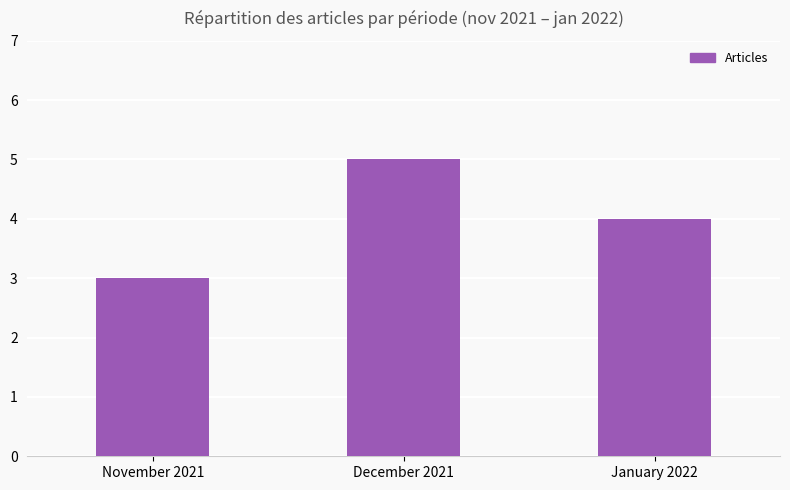

What is the difference between the second highest and minimum values?

1